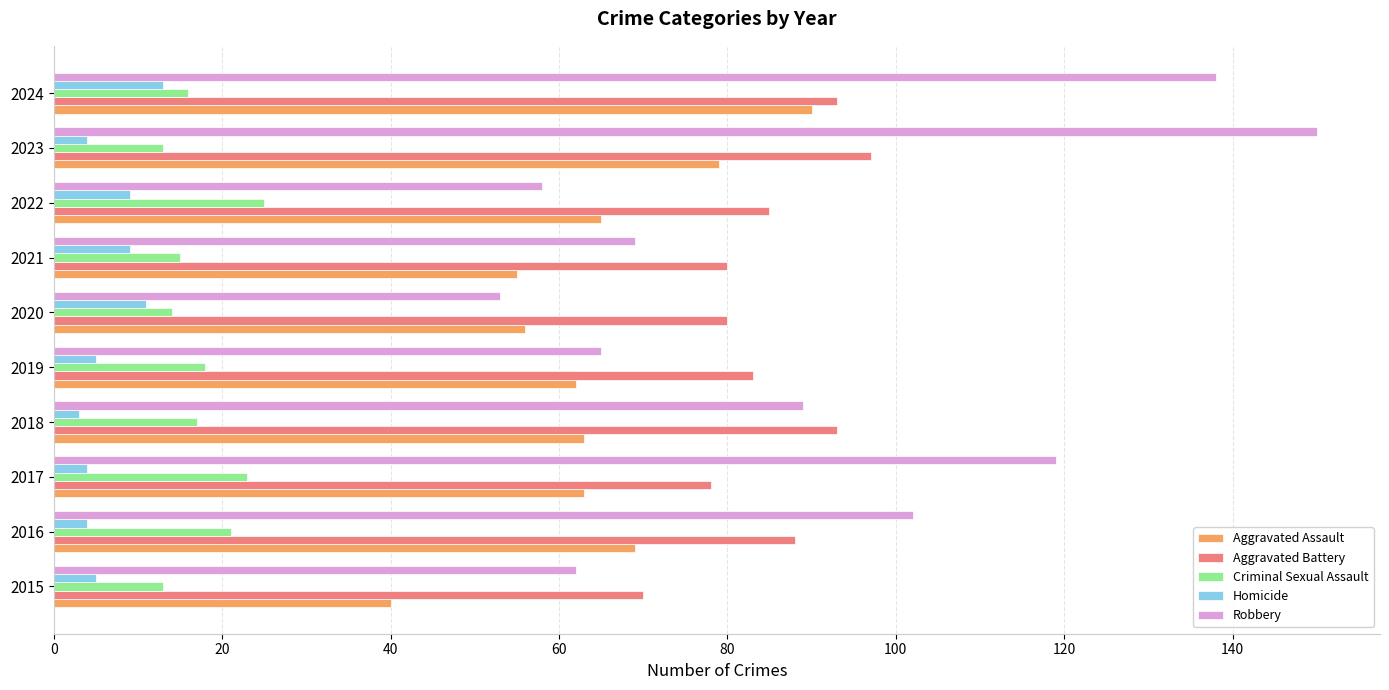

Read the Homicide value at 2015.

5